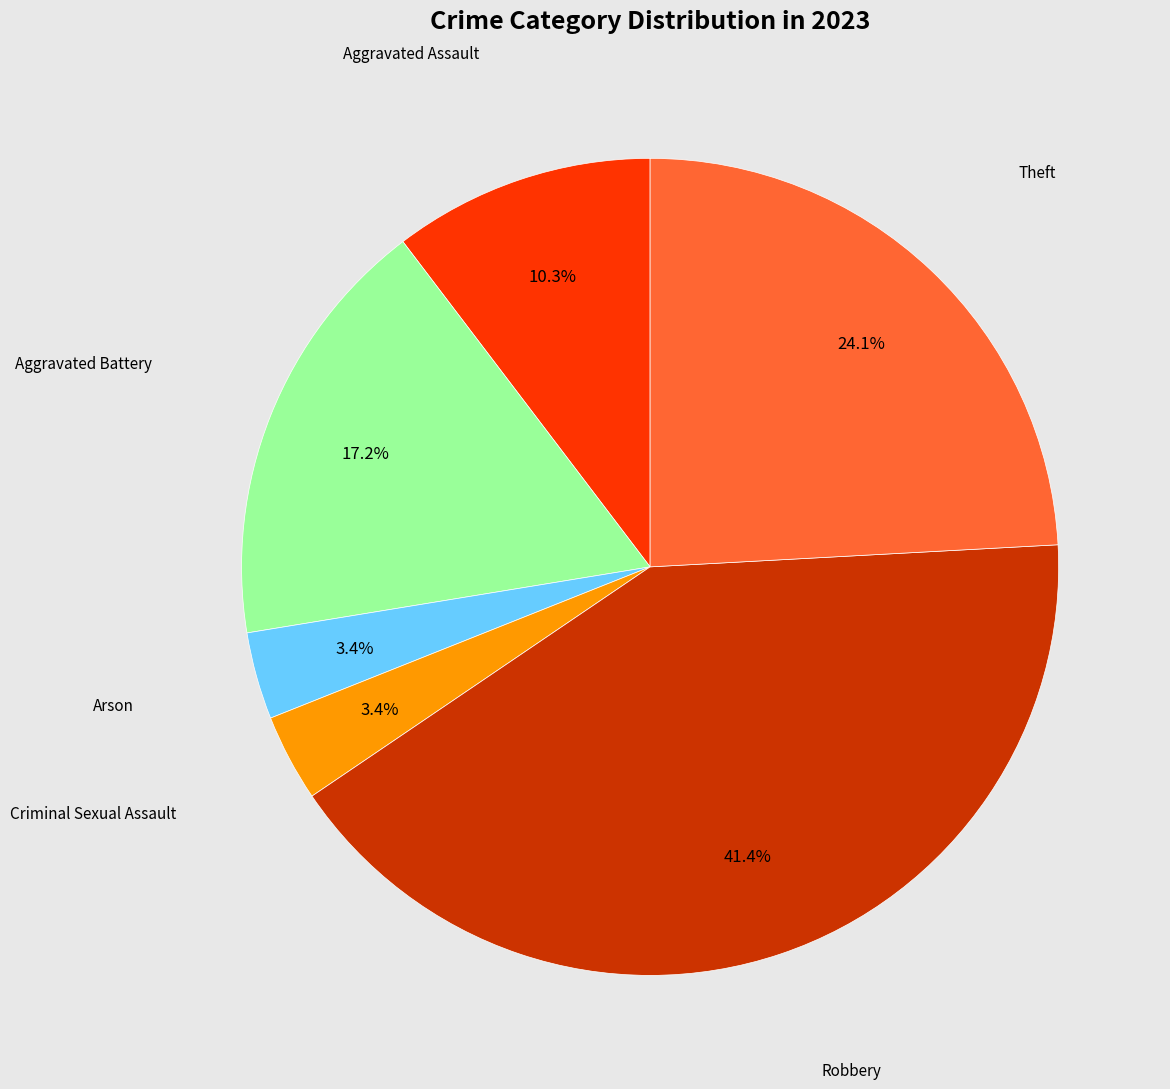

Does any single category account for the majority?

No